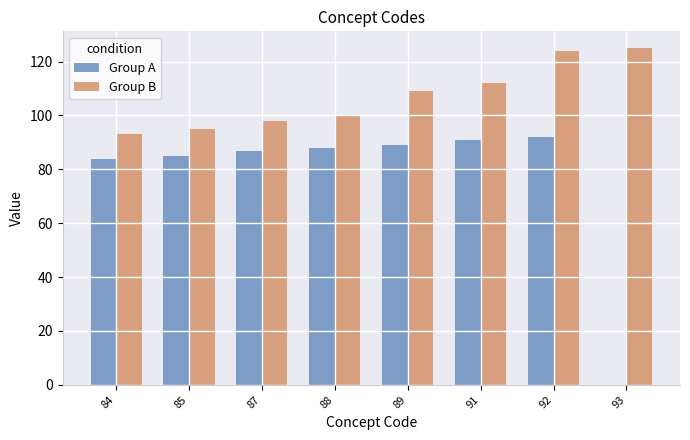

The Group B series shows 109 at 89. True or false?

True